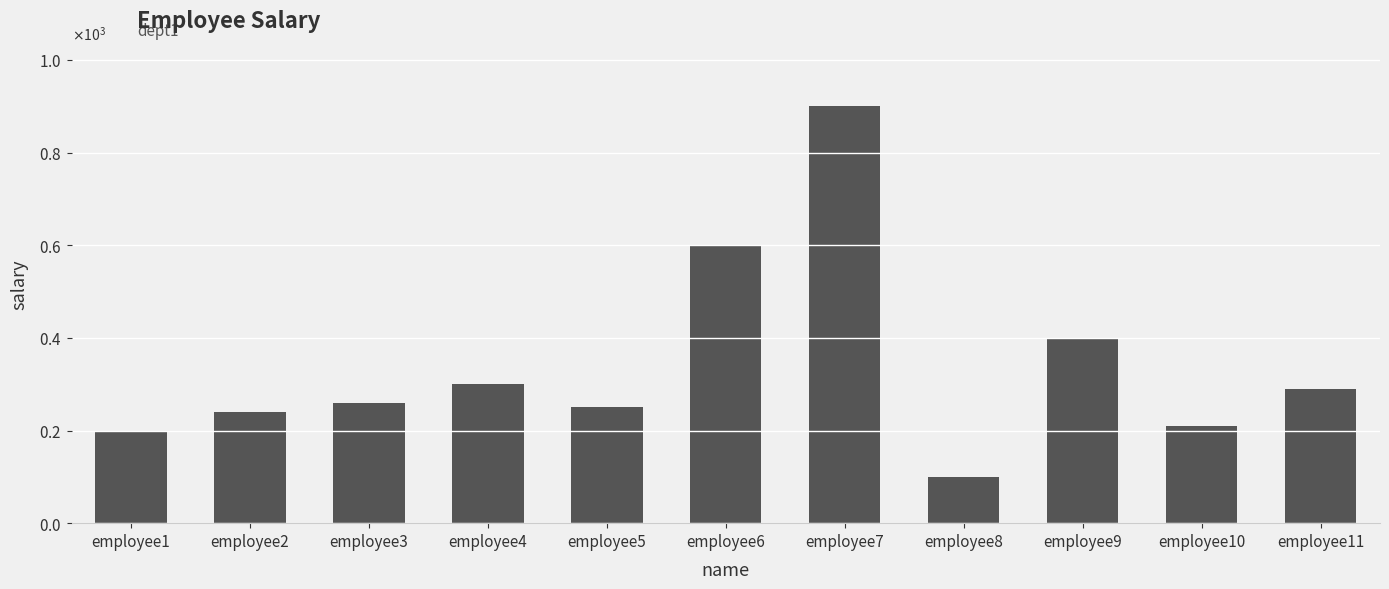

Are the bars horizontal?

No